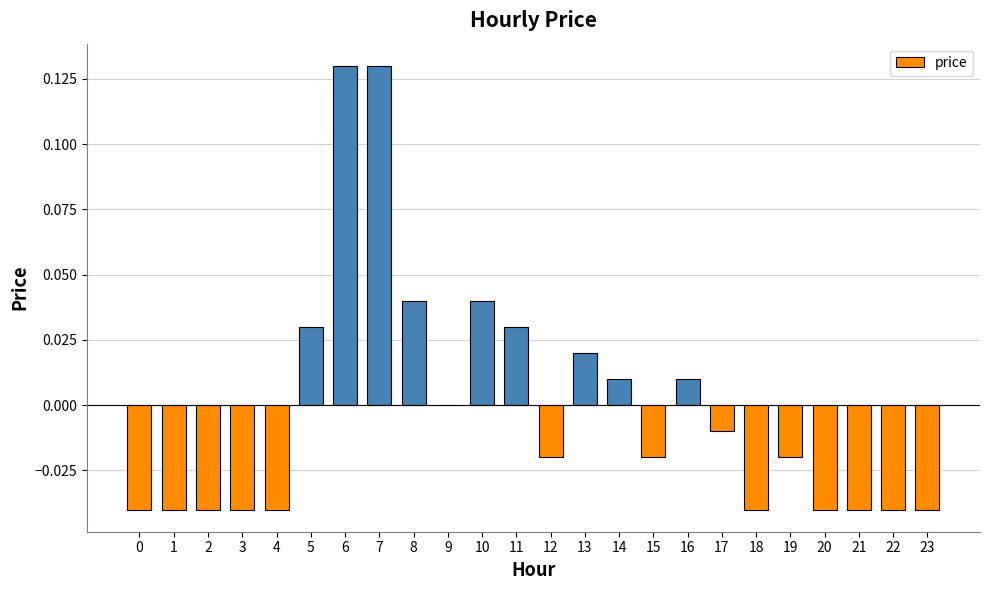

Count the number of categories in the chart.

24